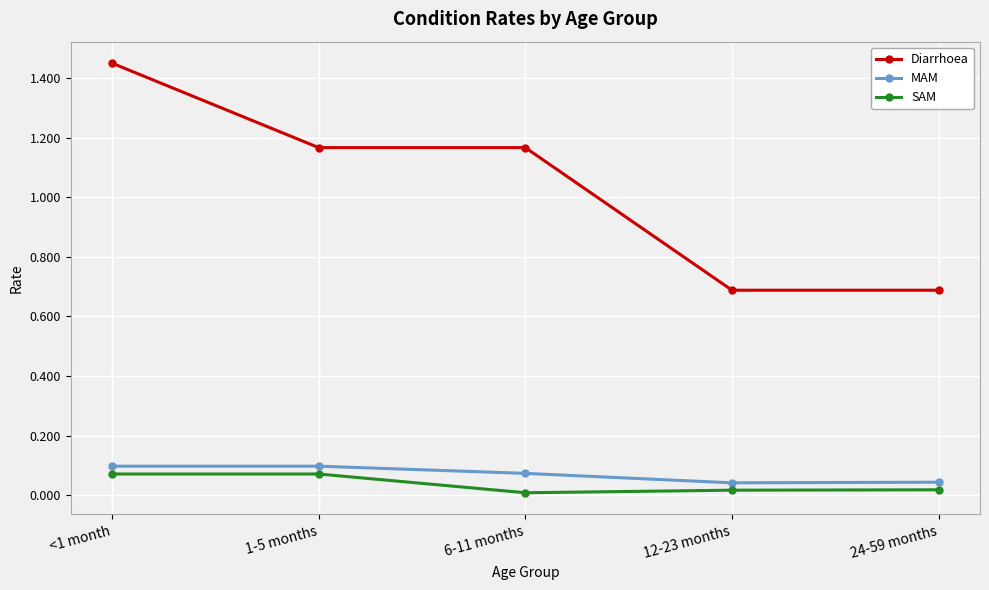

At how many categories does at least one series exceed 1?

3